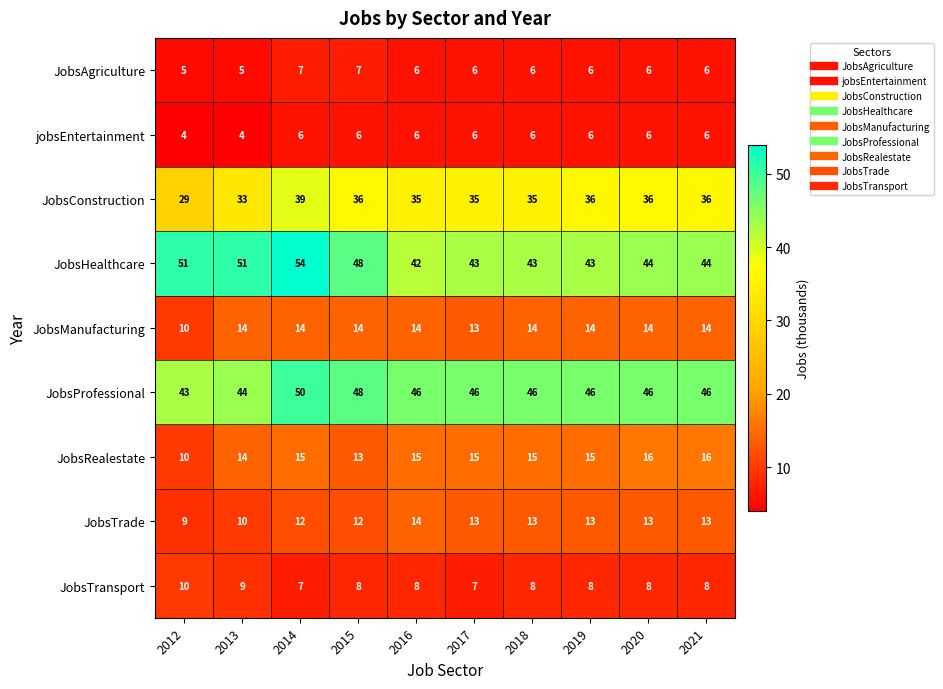

At which label does JobsHealthcare reach its minimum?

2016